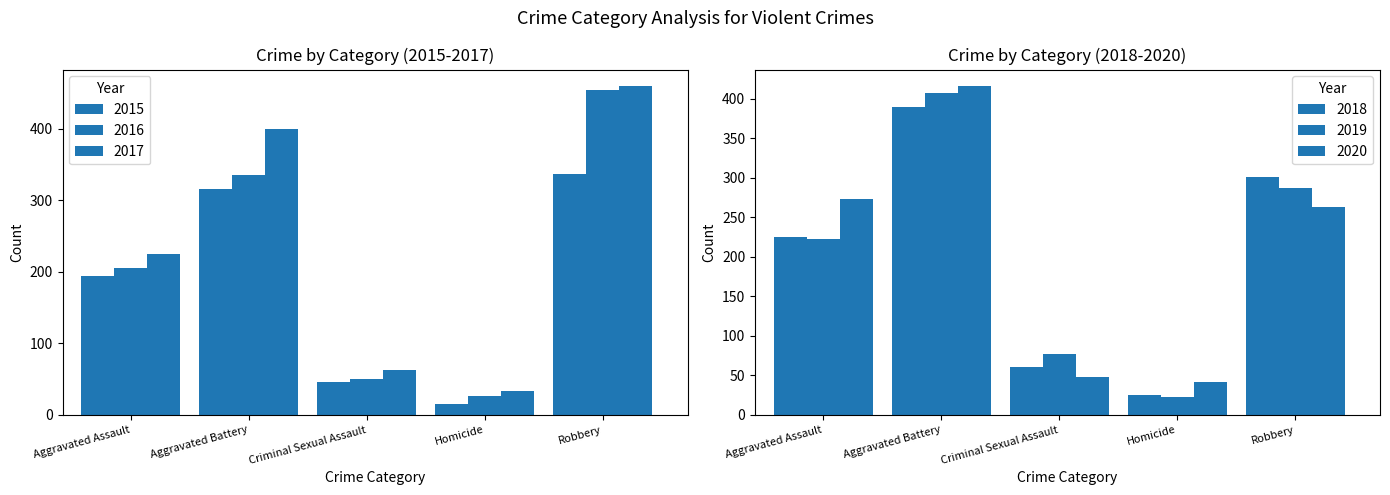

The value of 2017 at Homicide is 33. True or false?

True